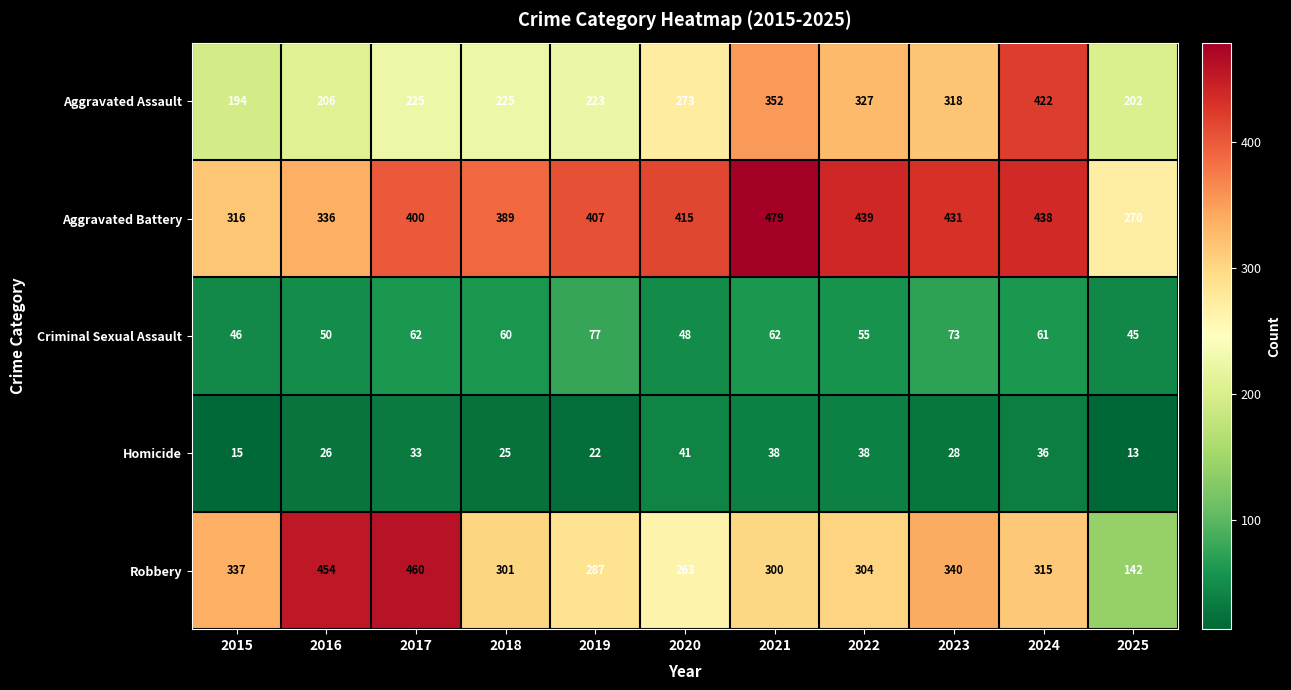

At which category is the sum across all series the highest?

2024